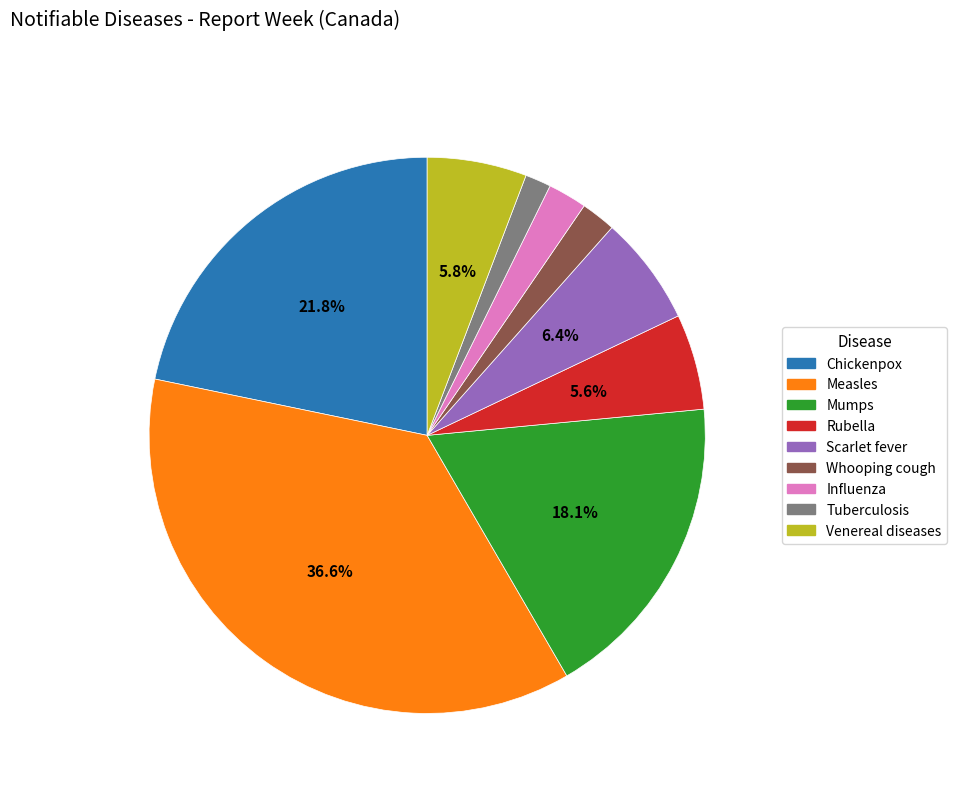

Do Scarlet fever and Tuberculosis together represent more than half of the pie?

No